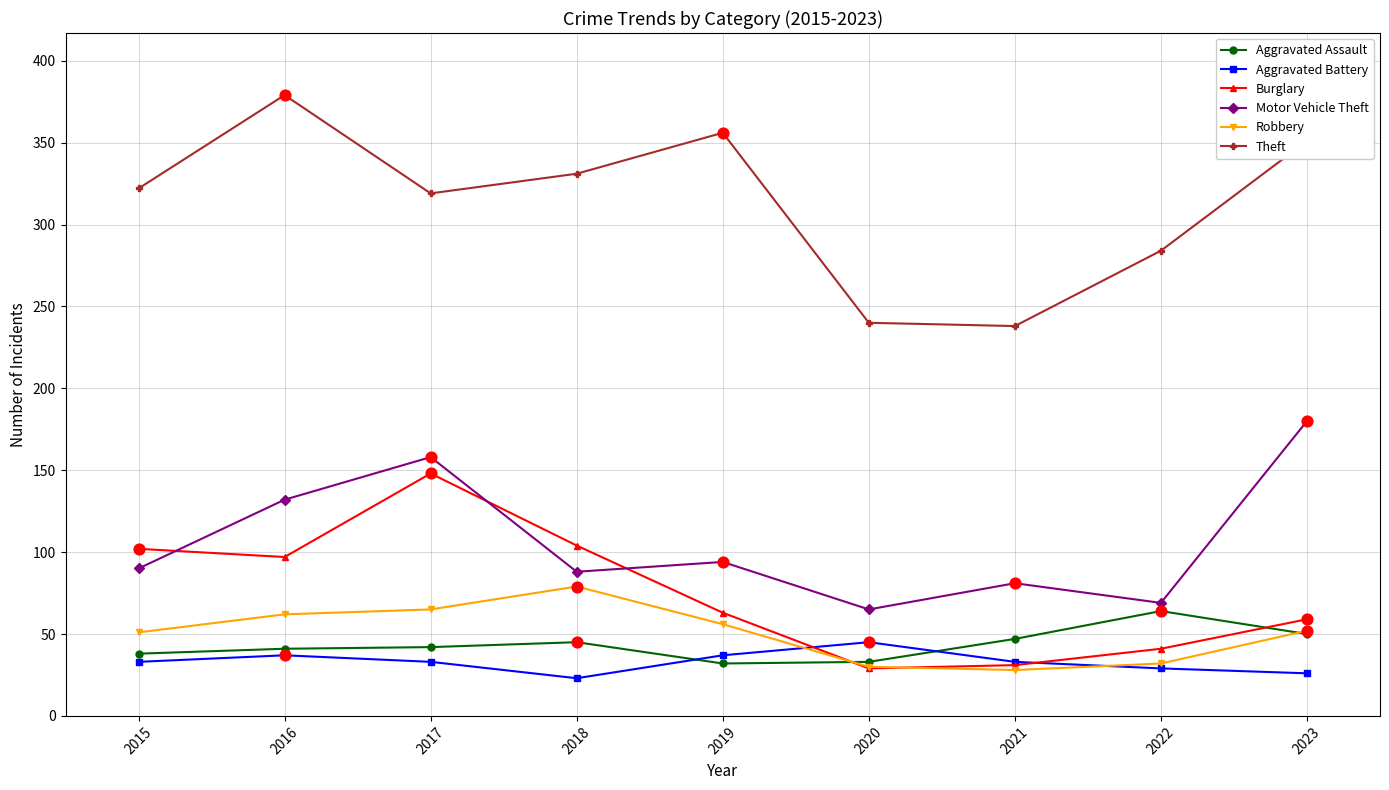

Is the value of Burglary at 2019 greater than the value of Aggravated Assault at 2016?

Yes